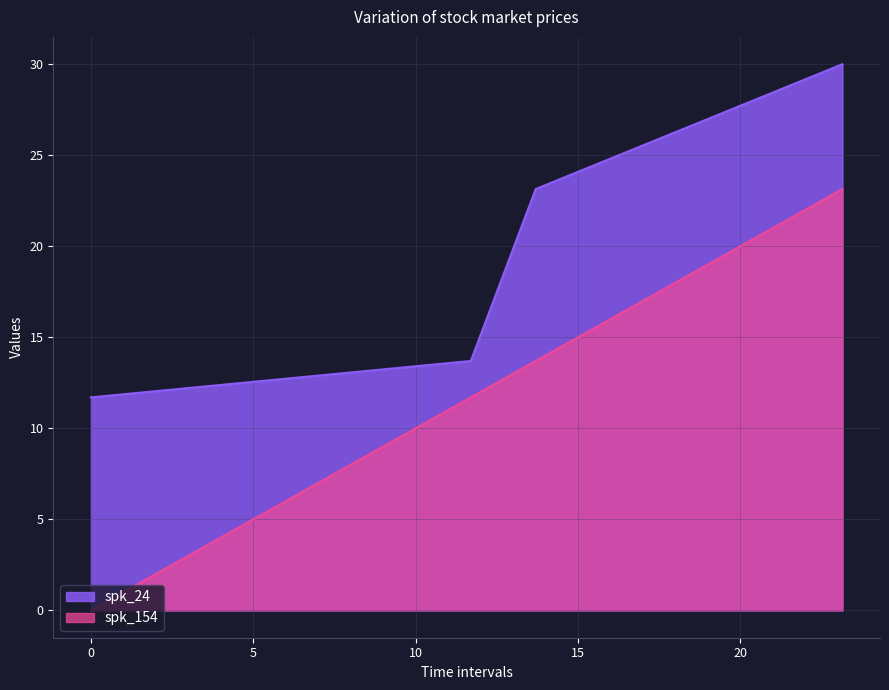

Which series has the largest total across all categories?

spk_24